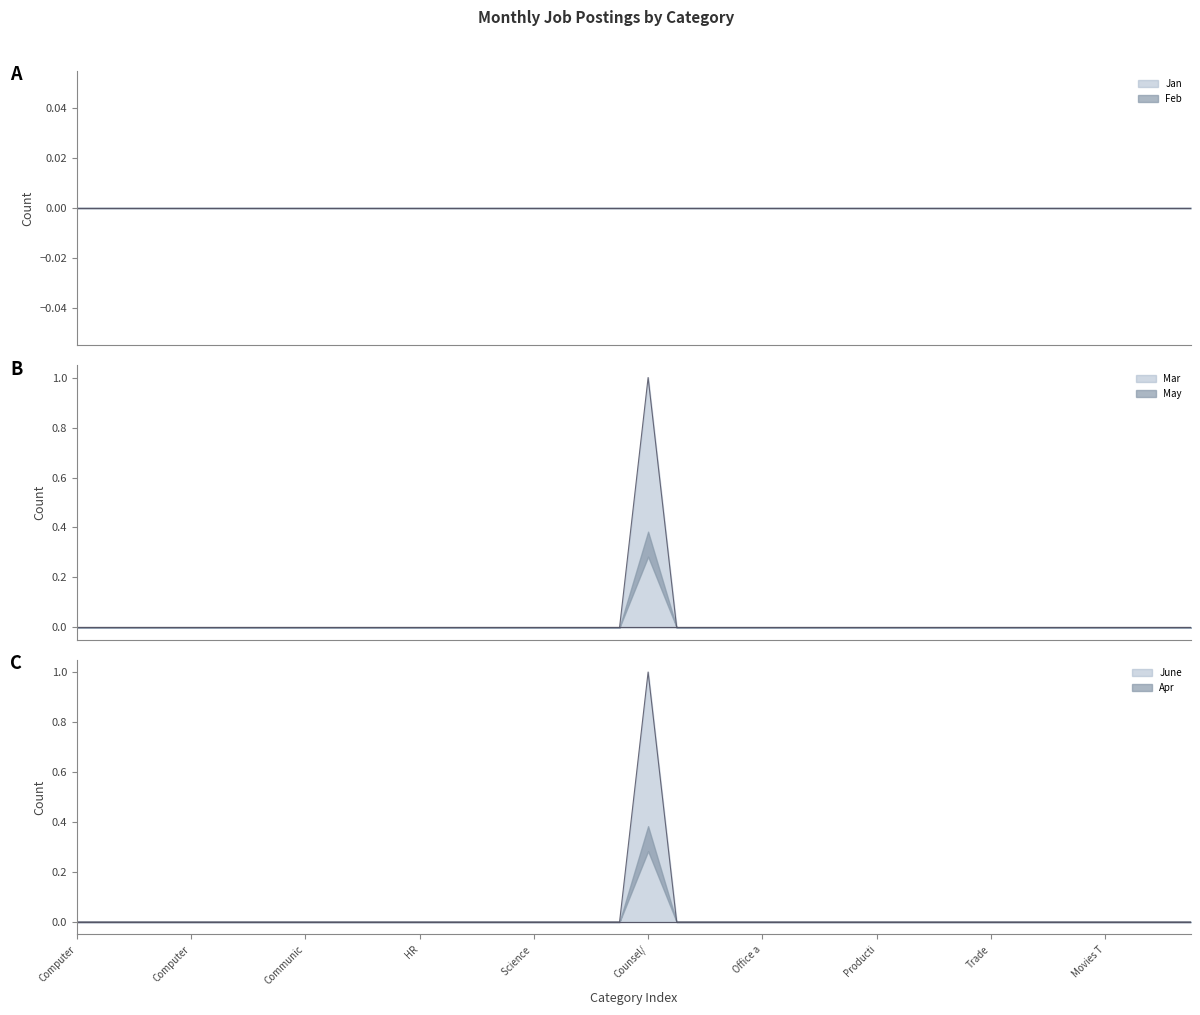

What is the maximum value shown in the chart?

1